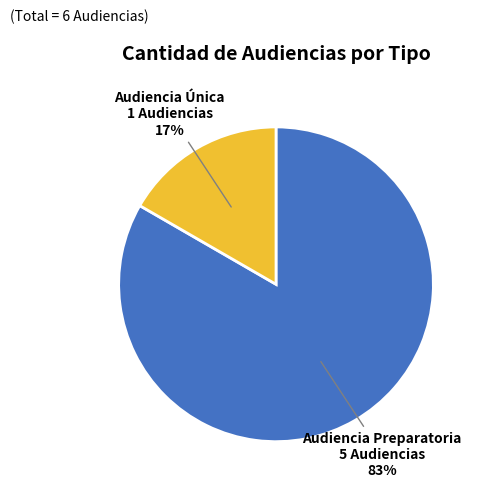

Combined, do Audiencia Única and Audiencia Preparatoria account for over 50%?

Yes